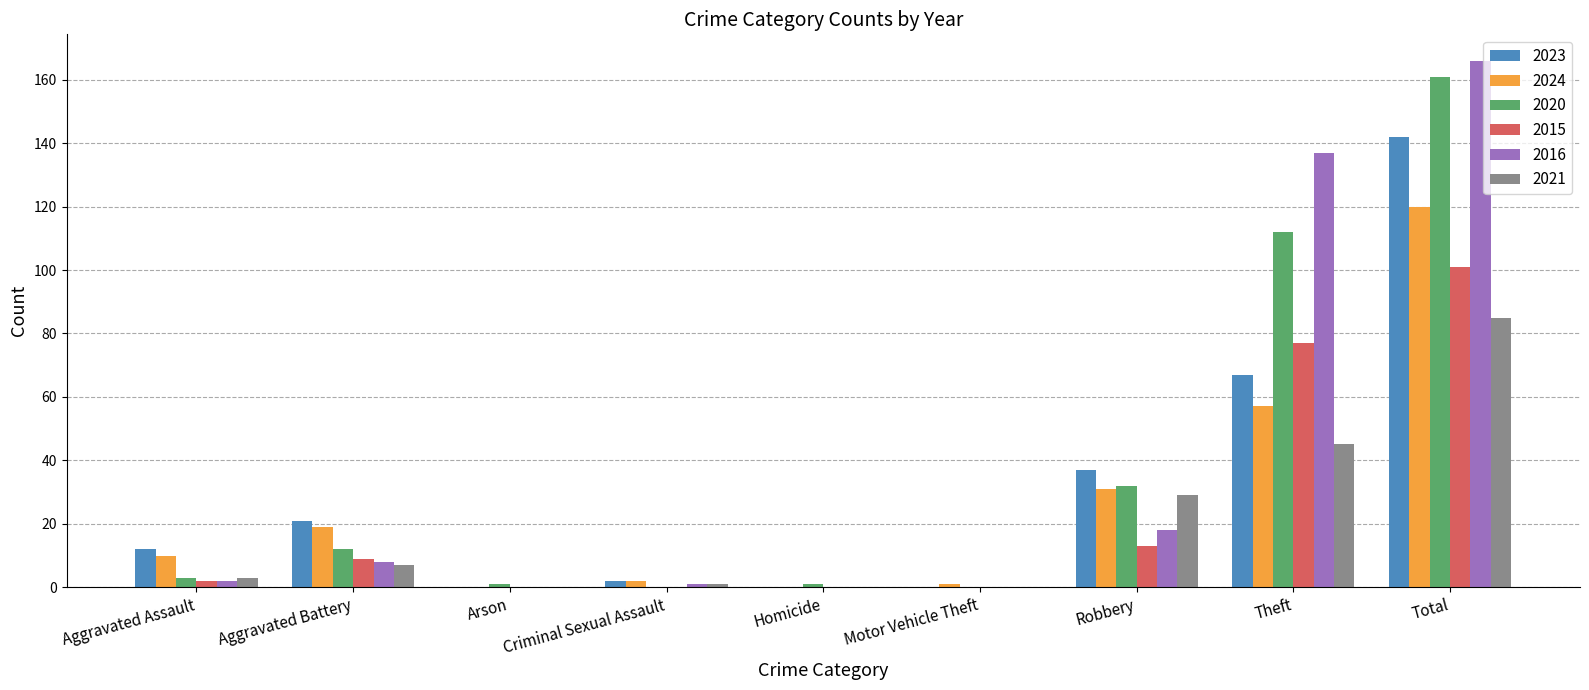

How many series are shown in this chart?

6